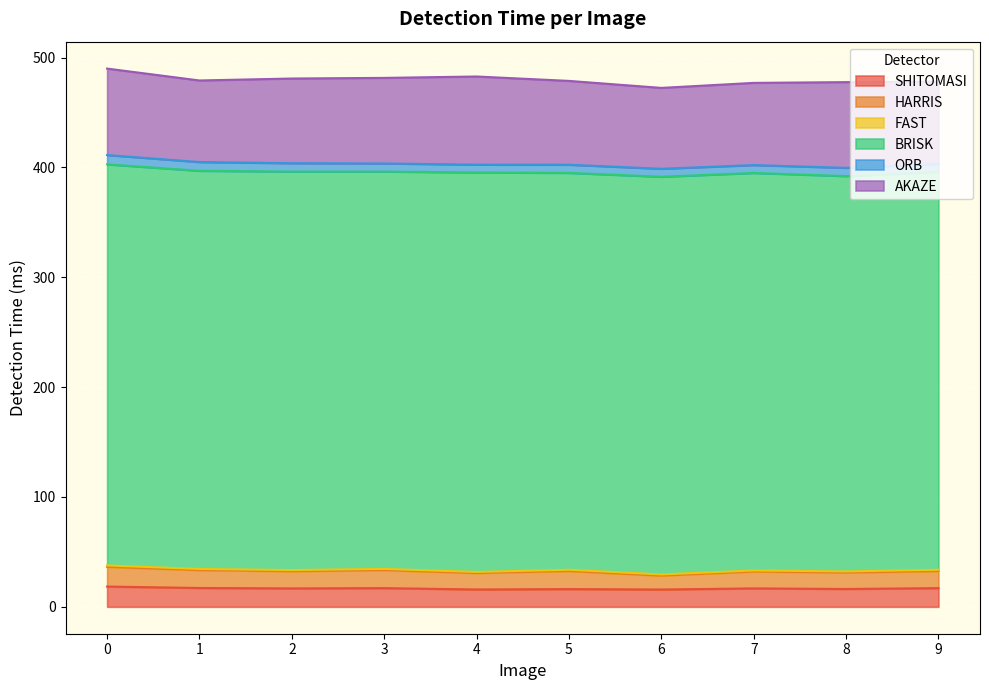

The SHITOMASI series shows 18.4 at 0. True or false?

True